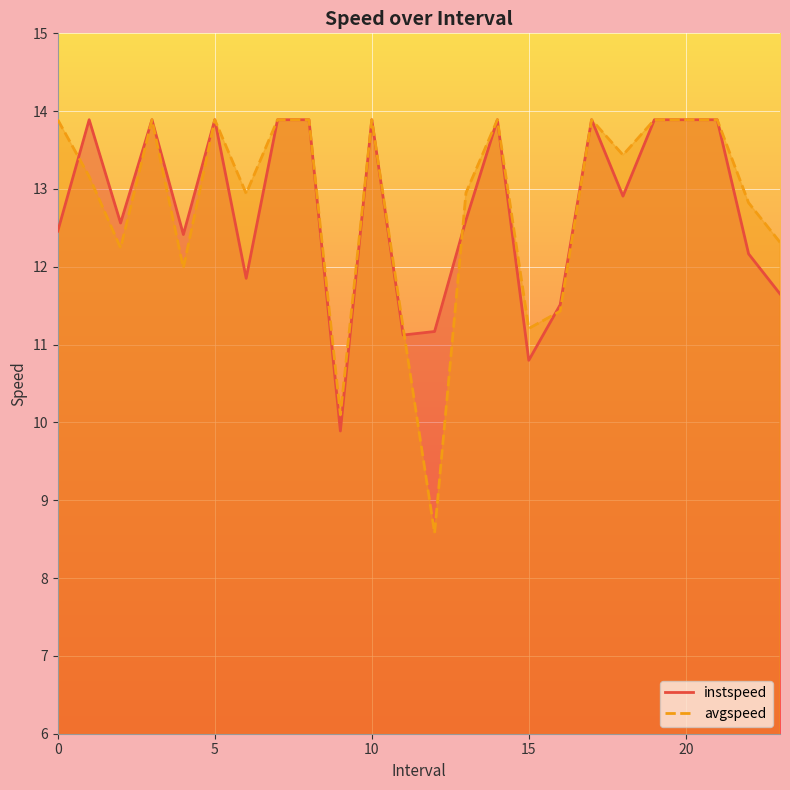

How many lines are shown in the chart?

2